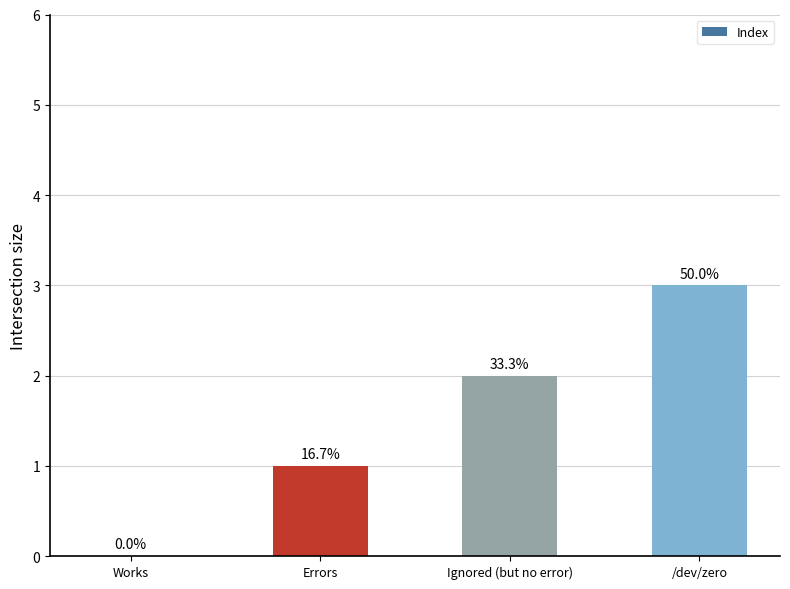

Is it true that the value at Ignored (but no error) is 2?

True